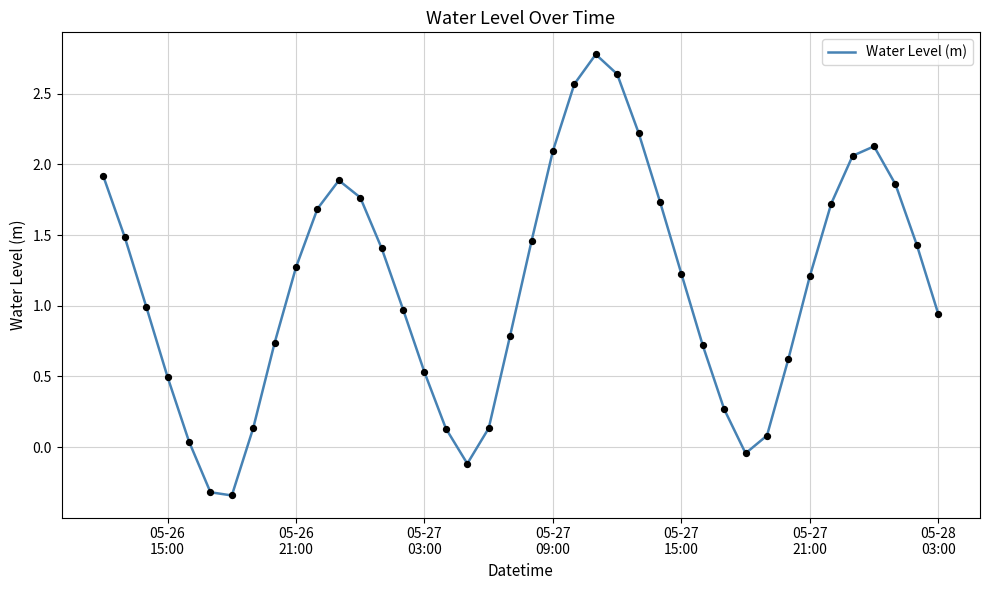

What is the greatest value displayed?

2.8